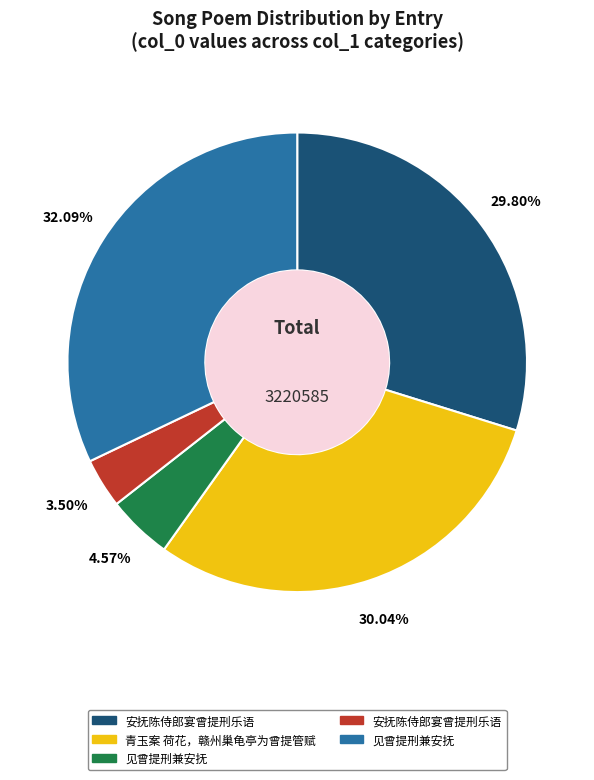

Is there a majority slice in this chart?

No